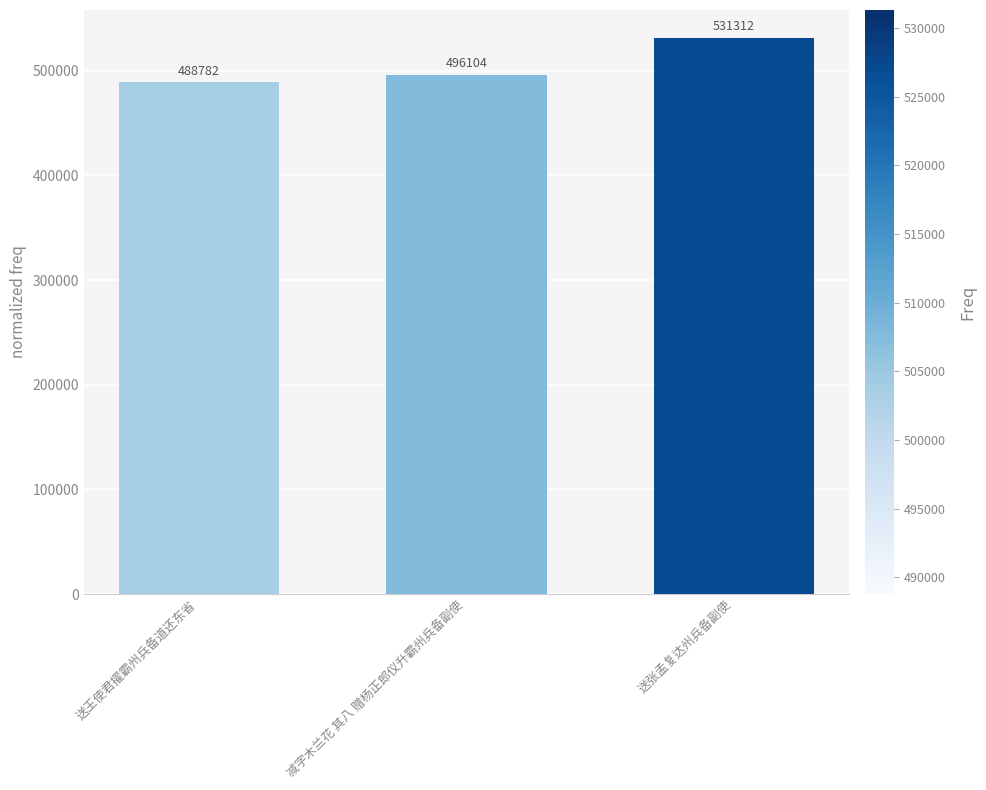

How many values are below 496104?

1